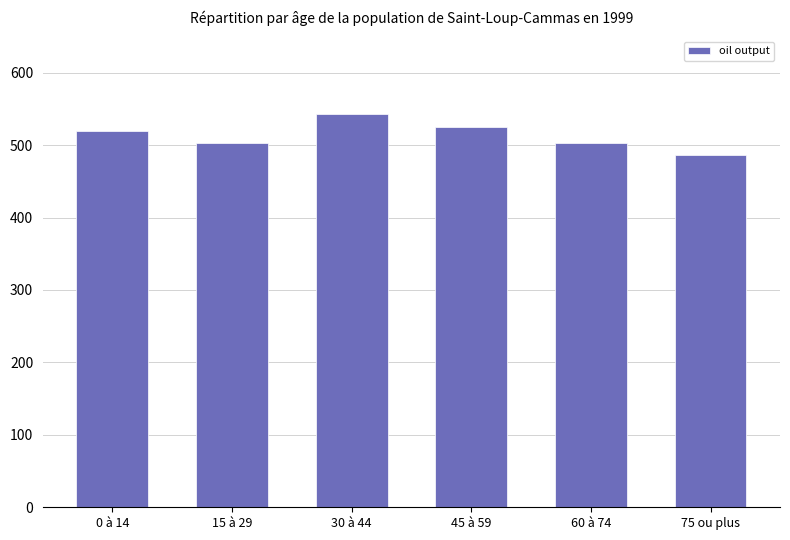

What is the sum of the values at 60 à 74 and 45 à 59?

1027.1